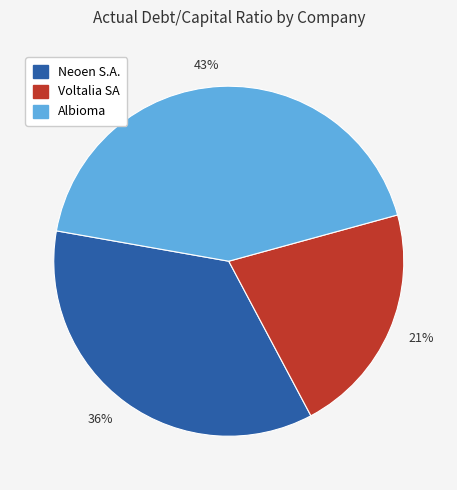

Is there any slice that represents more than half of the pie?

No